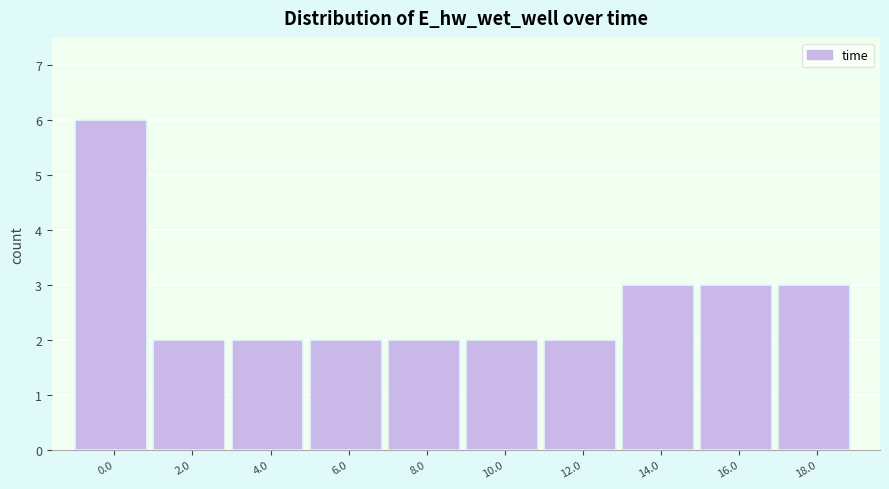

Reading left to right, list all the values displayed in this chart.

0.0=6	2.0=2	4.0=2	6.0=2	8.0=2	10.0=2	12.0=2	14.0=3	16.0=3	18.0=3